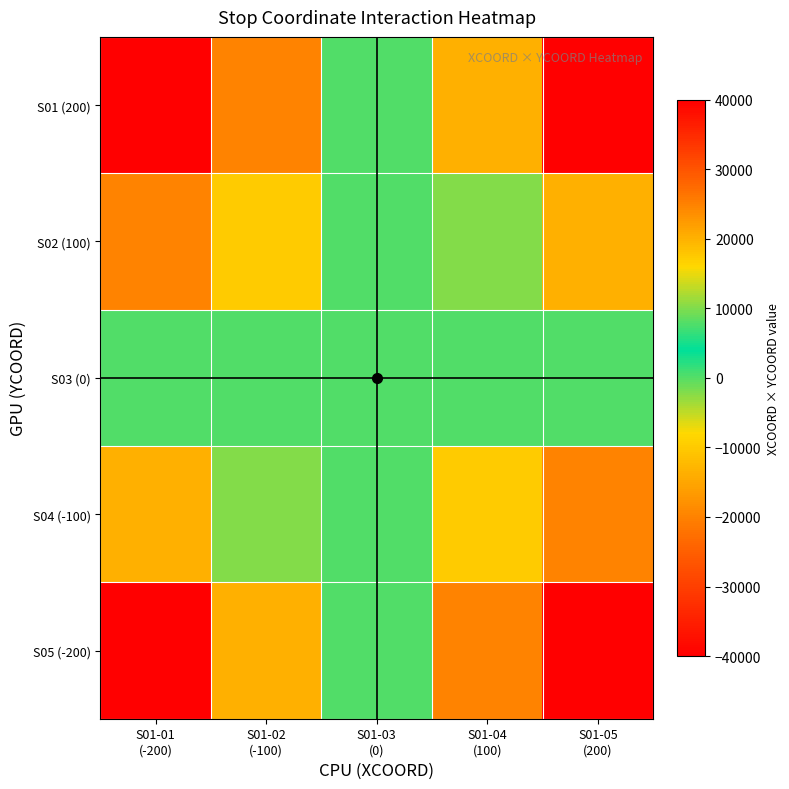

Between S01-02
(-100) and S01-01
(-200), which is larger?

S01-02
(-100)